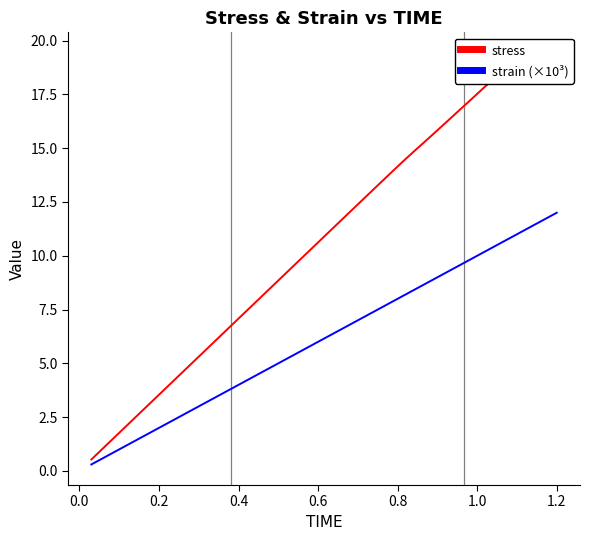

What is the difference between the second highest and minimum values in the strain (×10³) series?

11.4